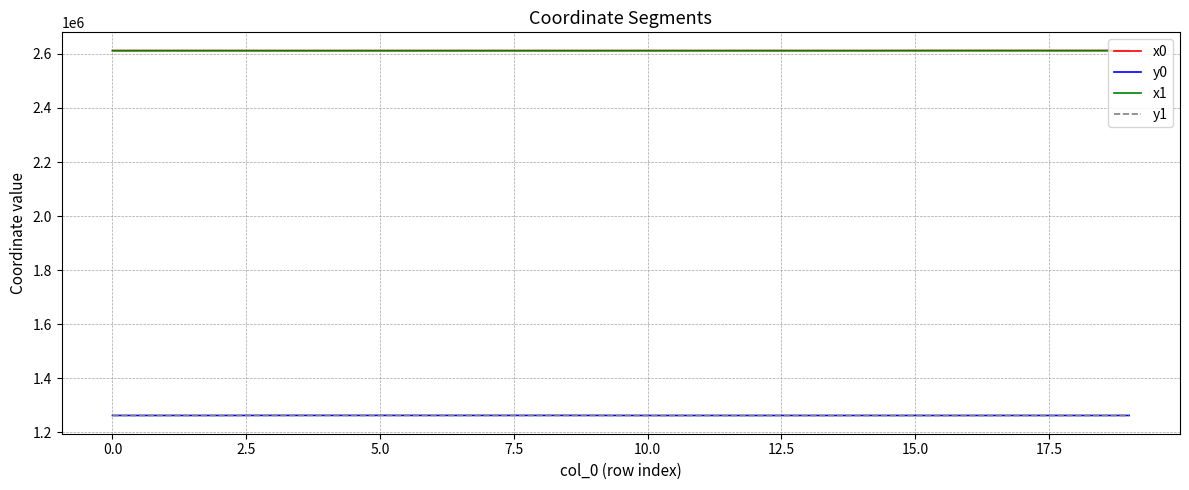

True or false: x1 and y0 cross at least once.

False